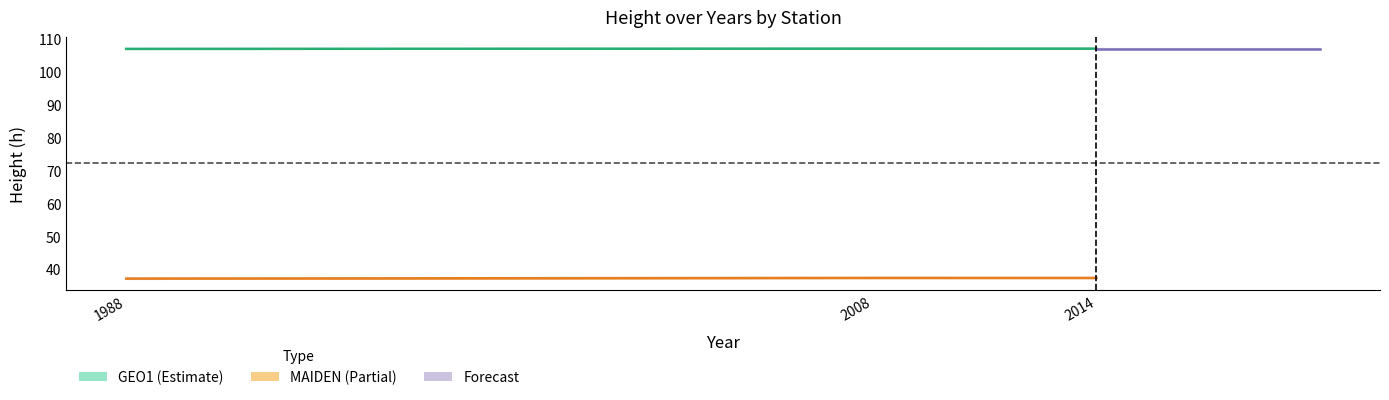

Which series has the largest total across all categories?

GEO1_h